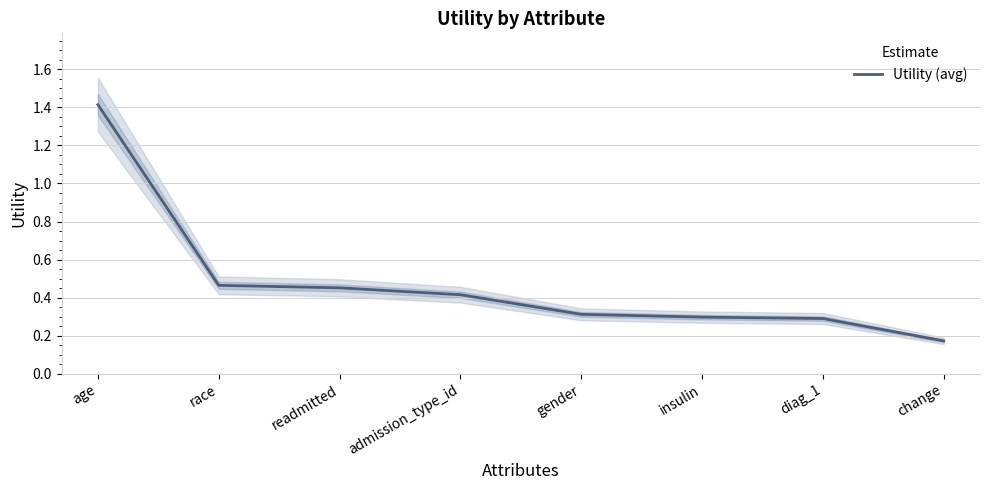

At which label is the value closest to 0?

change